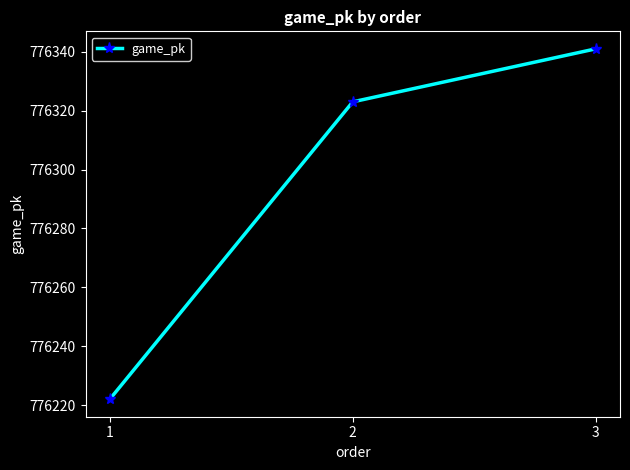

Reading left to right, extract all data points from this chart.

1=776222	2=776323	3=776341